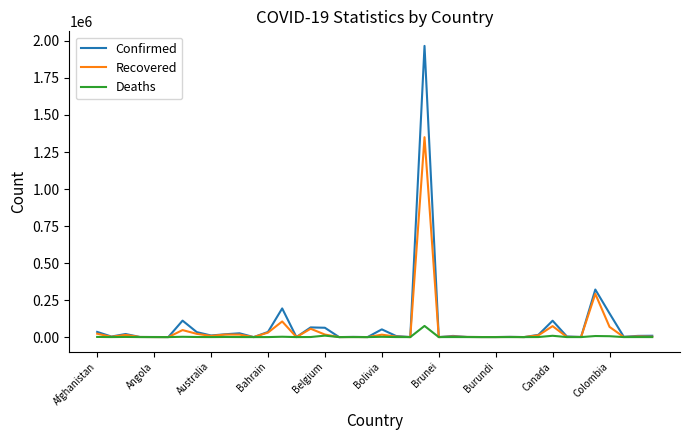

What are all the series names shown in the legend?

Confirmed, Recovered, Deaths